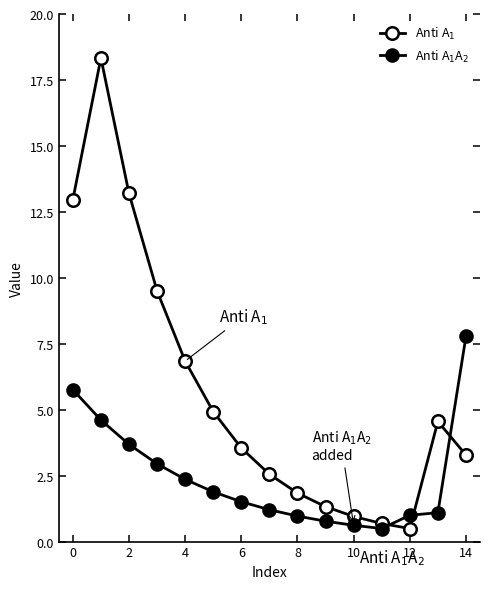

Where is the first local minimum for Anti A$_1$?

12